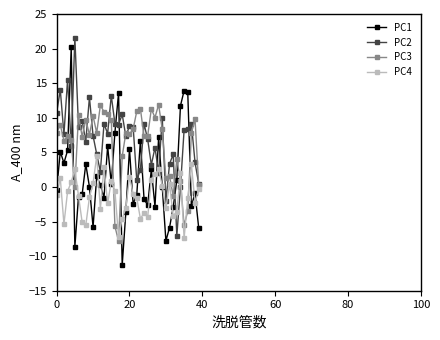

What are all the series names shown in the legend?

PC1, PC2, PC3, PC4